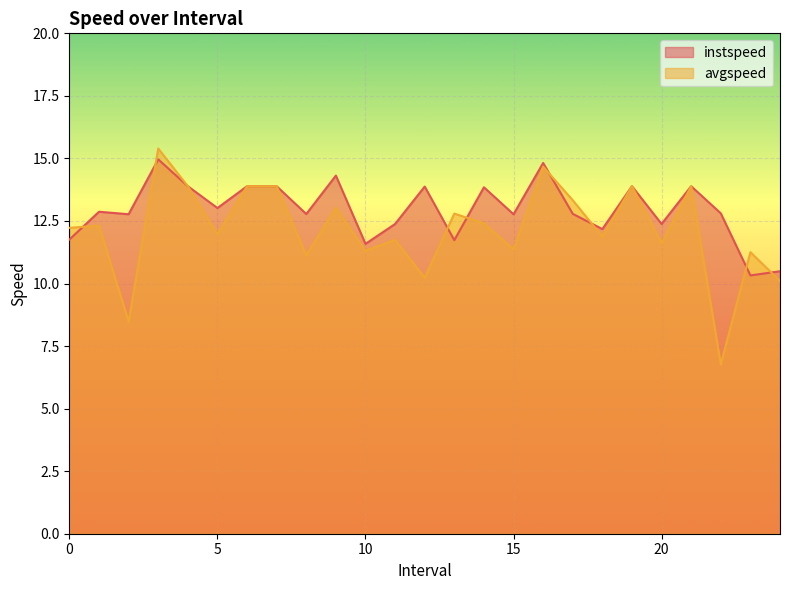

What is the difference between the second highest and second lowest values in the avgspeed series?

6.2